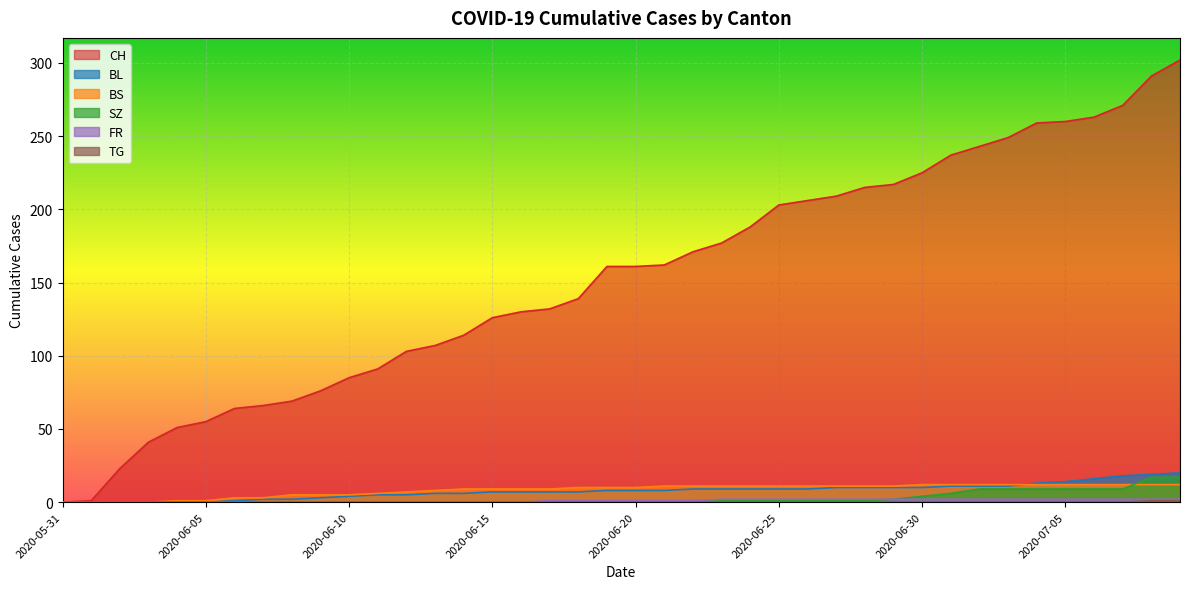

The BL series shows 0 at 2020-06-03. True or false?

True